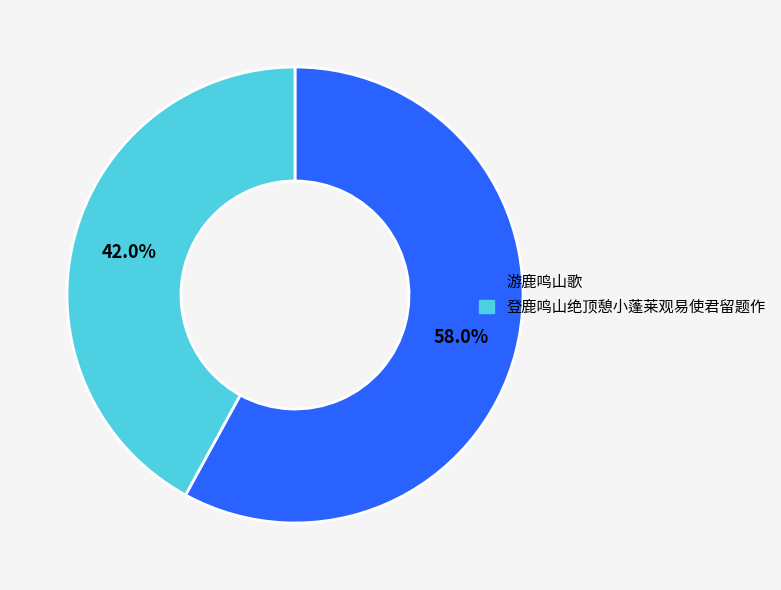

To the nearest percent, what is the average slice percentage?

50%